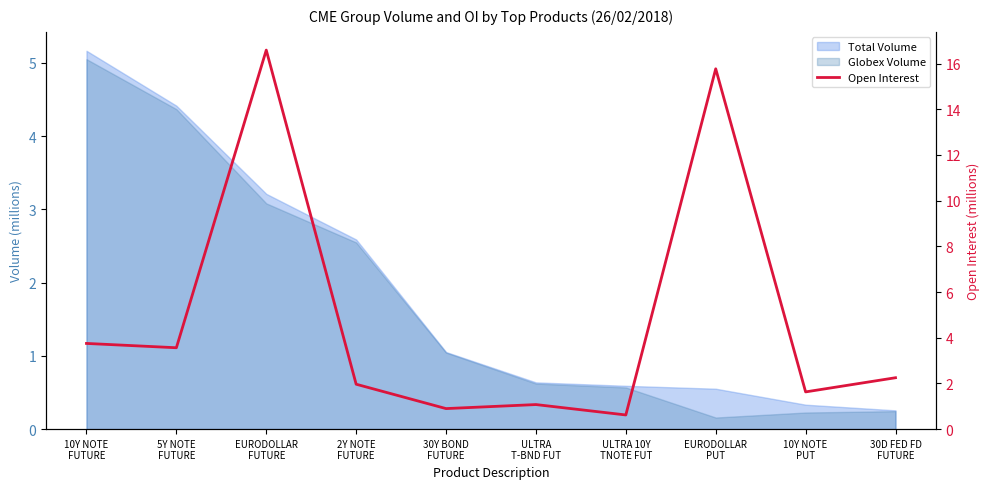

Where is the data nearest to the value 8?

10Y NOTE
FUTURE